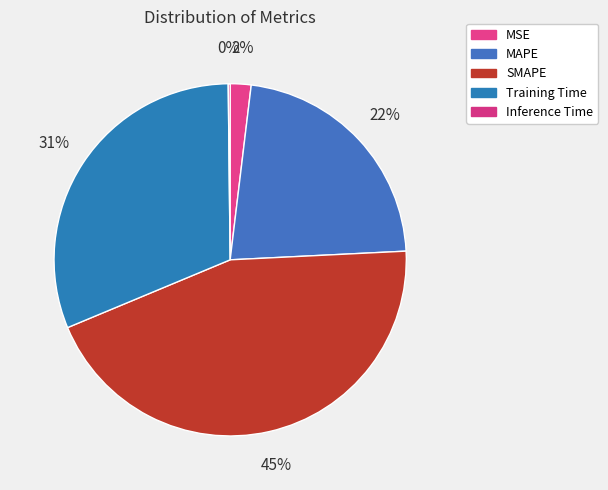

Combined, do Training Time and MAPE account for over 50%?

Yes